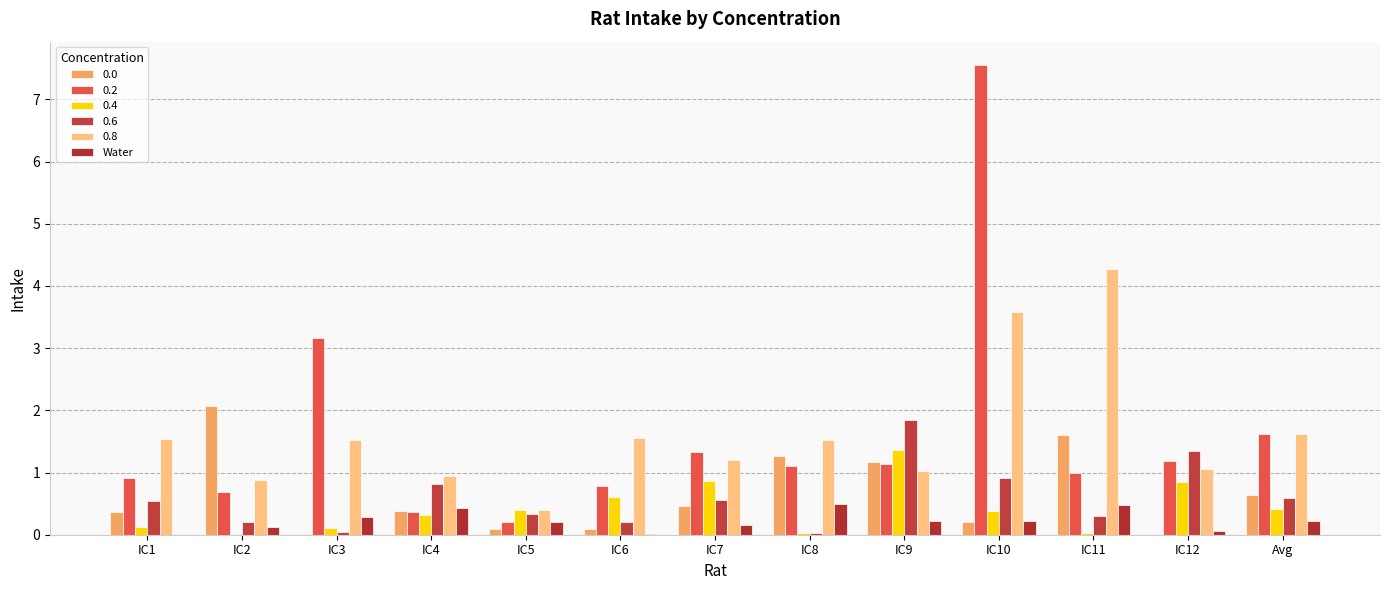

How many data points does each series have?

13